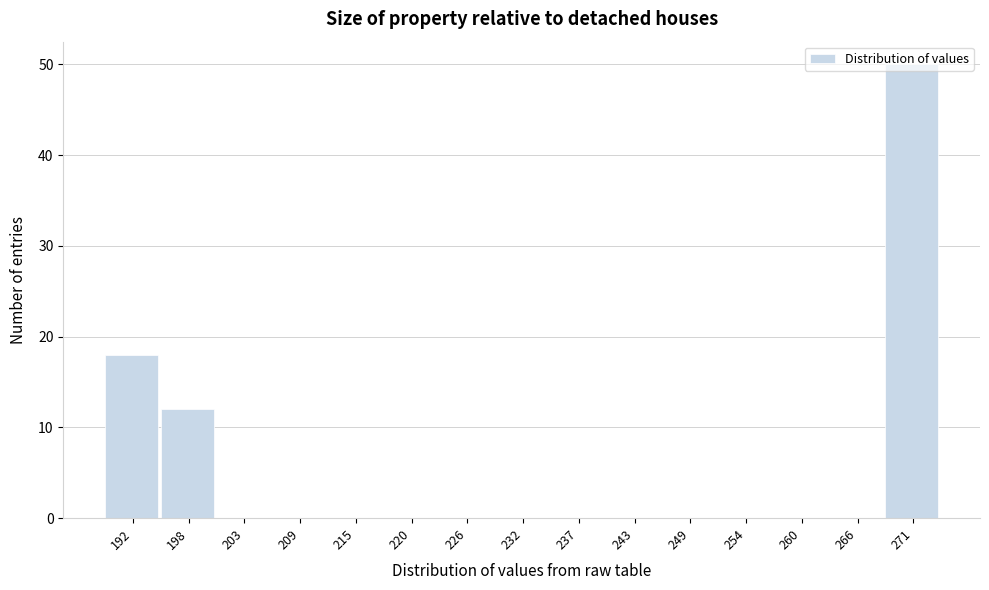

What is the change in value from 260 to 271?

+50